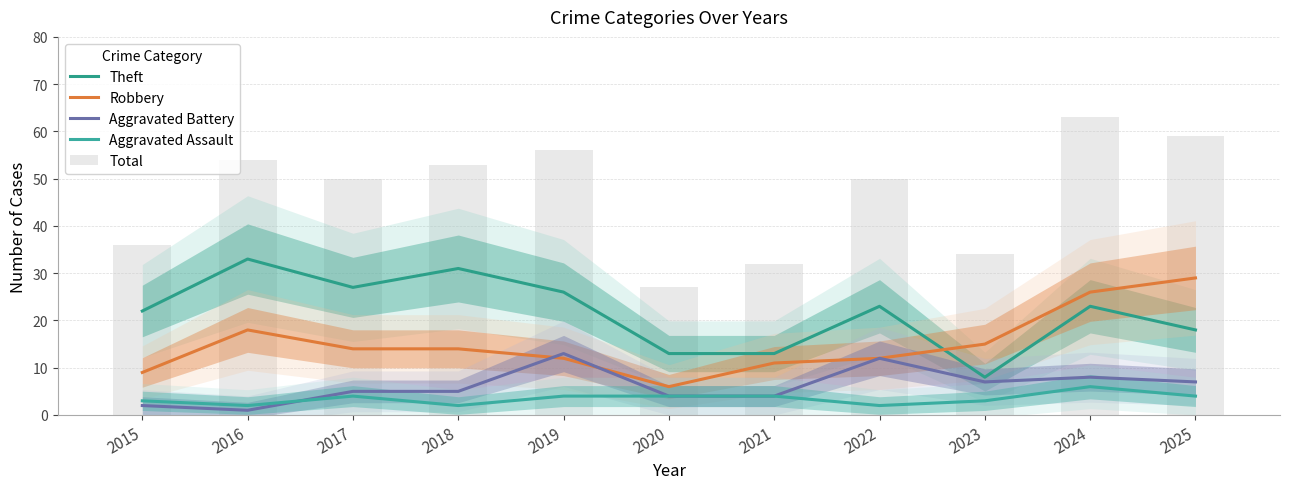

True or false: Theft has a value of 18 at 2025.

True